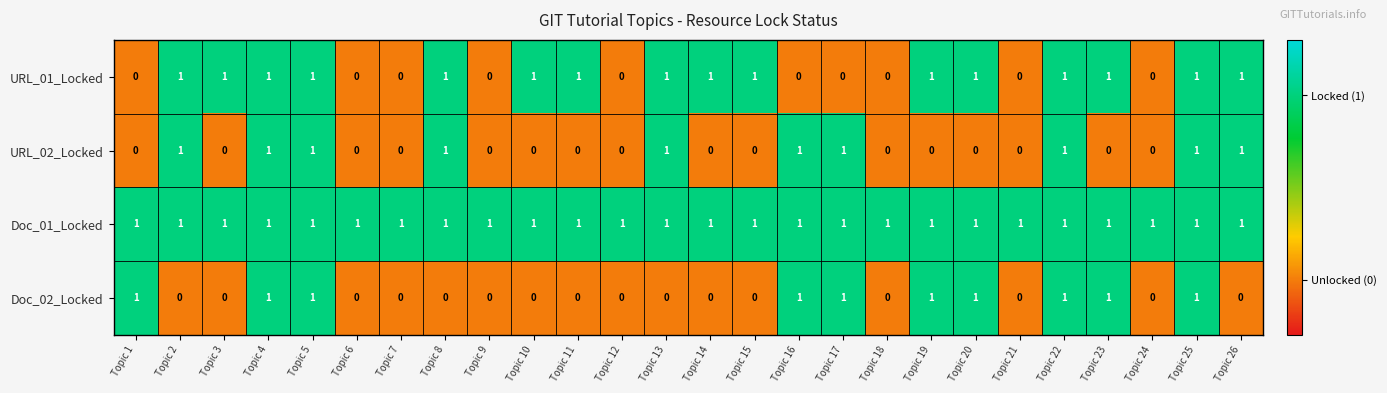

What is the sum of all Doc_02_Locked values?

10